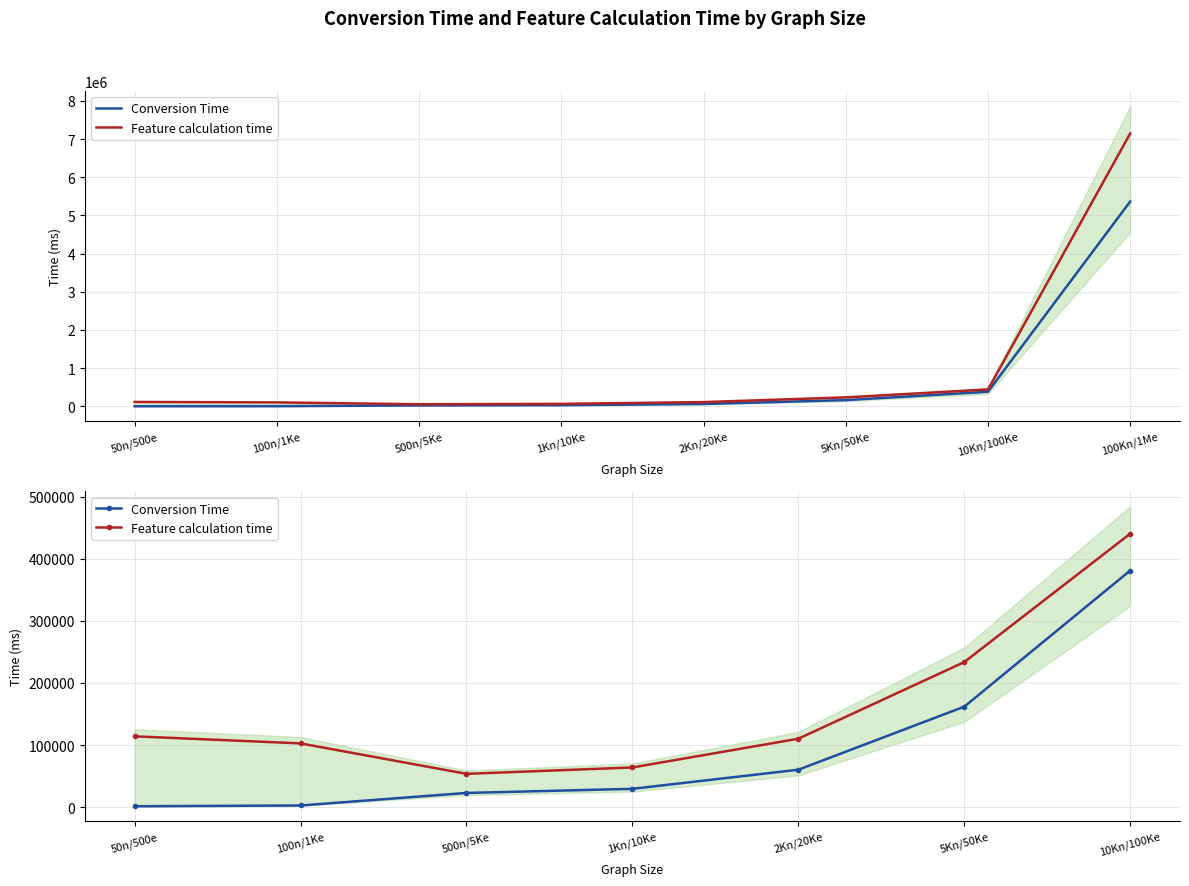

Between 10Kn/100Ke and 2Kn/20Ke, which is larger?

10Kn/100Ke